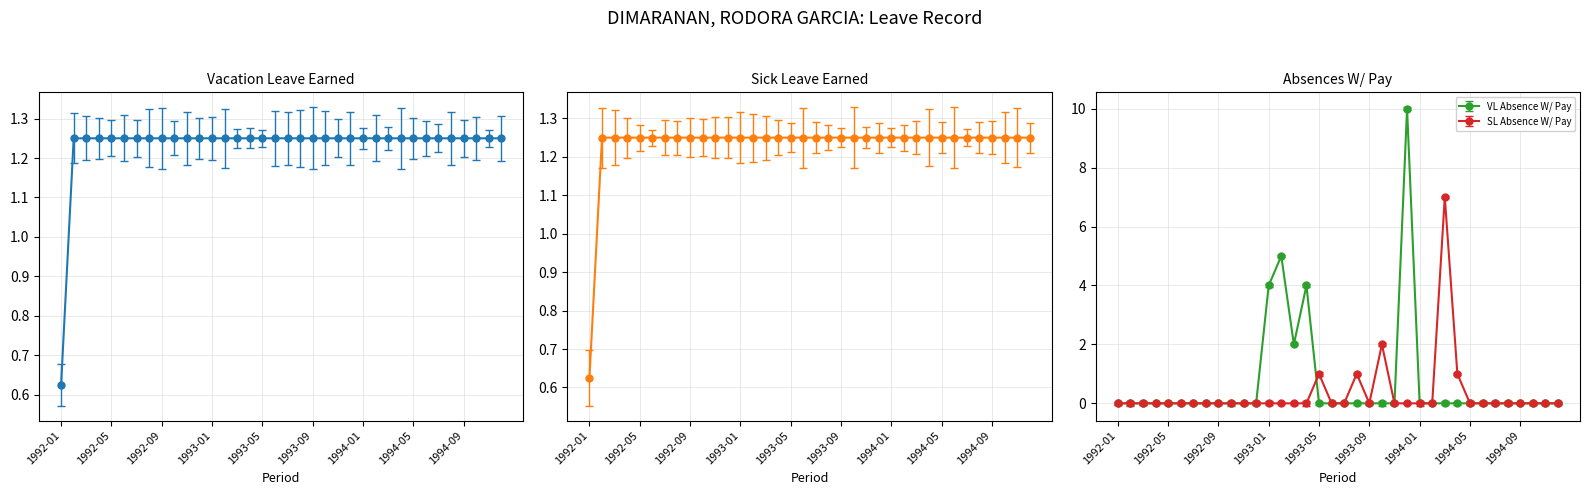

How many SL Absence W/ Pay values are between 0 and 1?

34